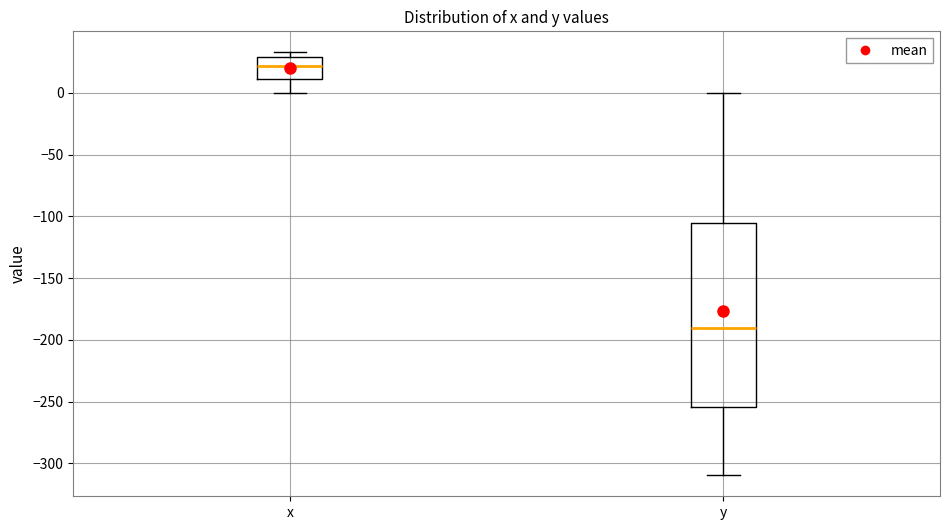

Which box is the tallest, from its lower edge to its upper edge?

y